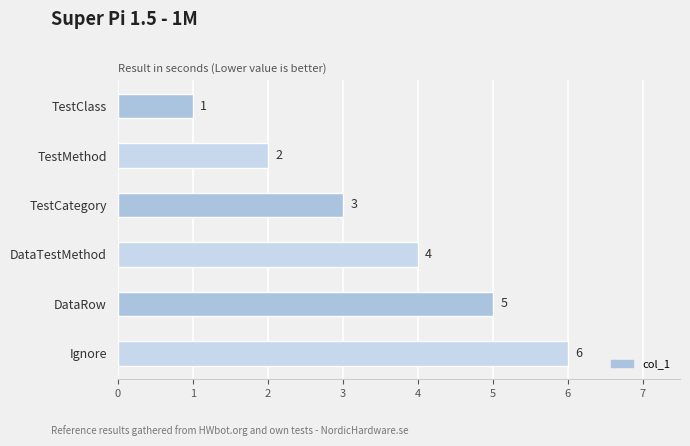

At which category does the chart reach its peak across all series?

Ignore